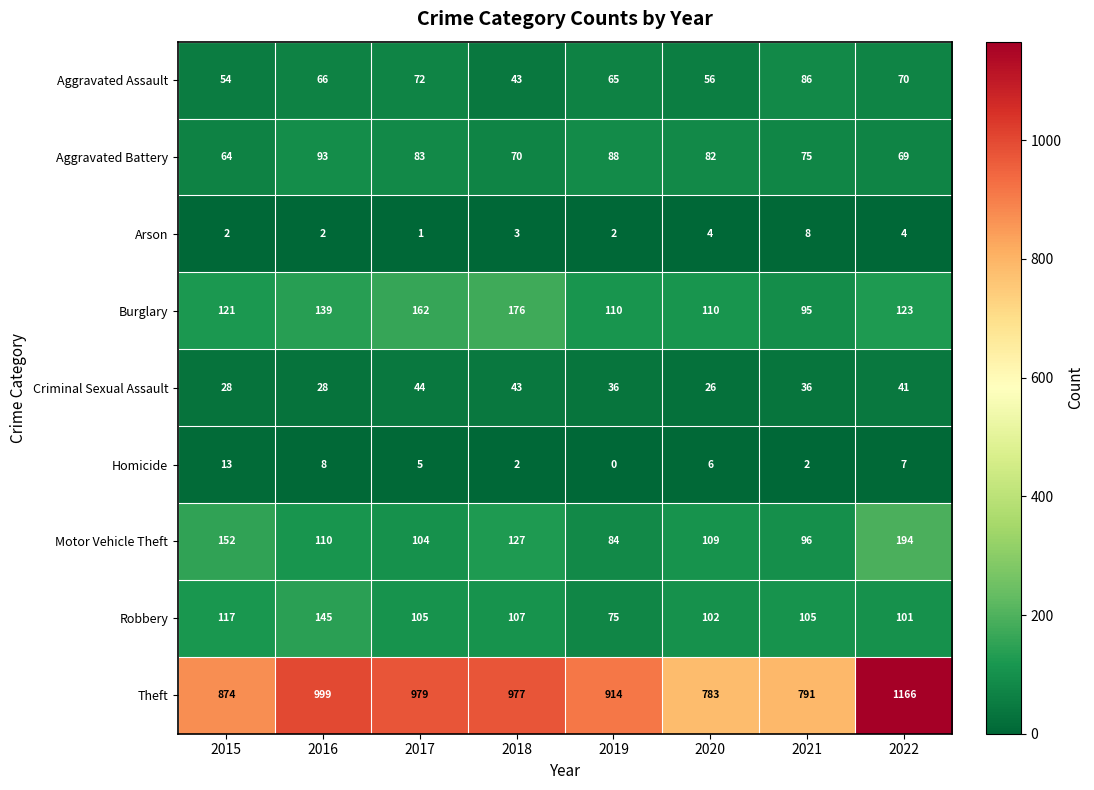

What is the difference between the highest and lowest values at 2021?

789